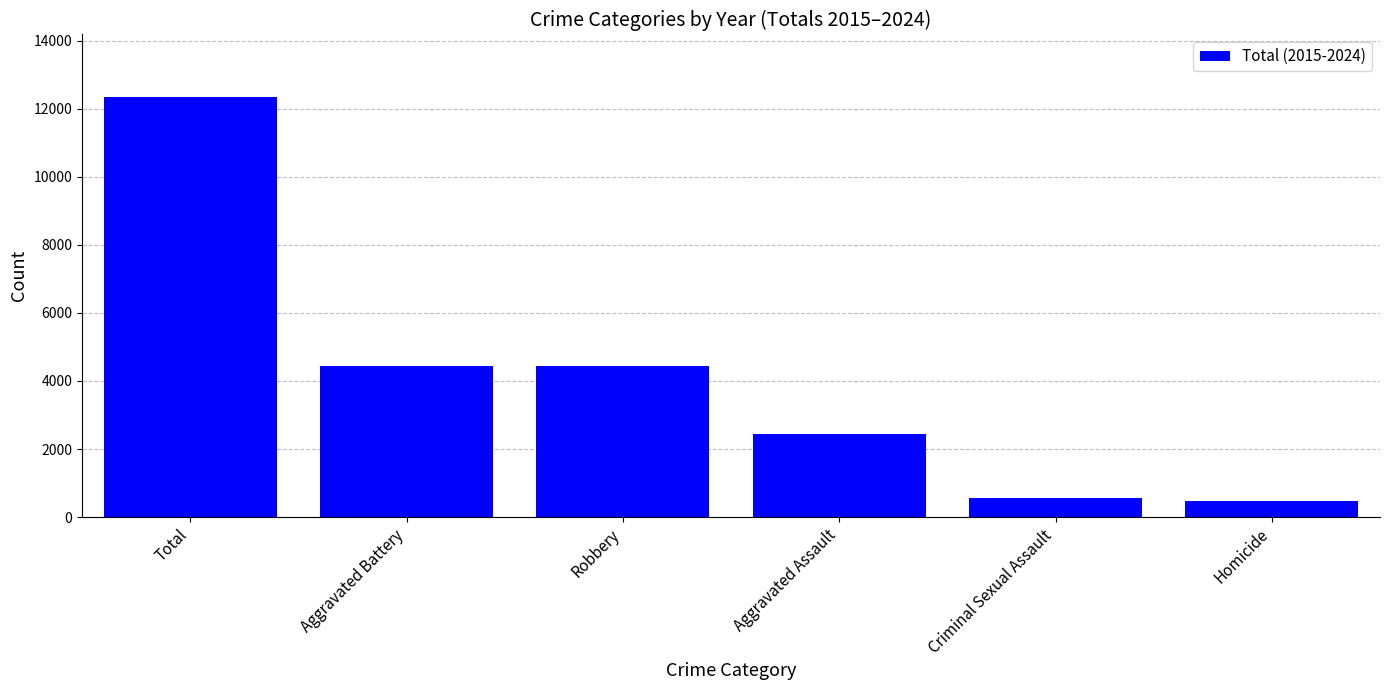

True or false: the data shows 2436 at Aggravated Assault.

True